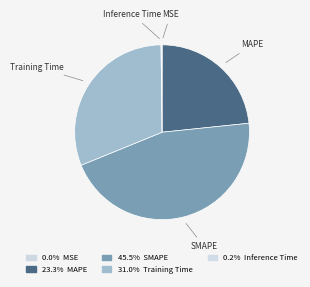

Is the sum of Training Time and MAPE greater than half?

Yes